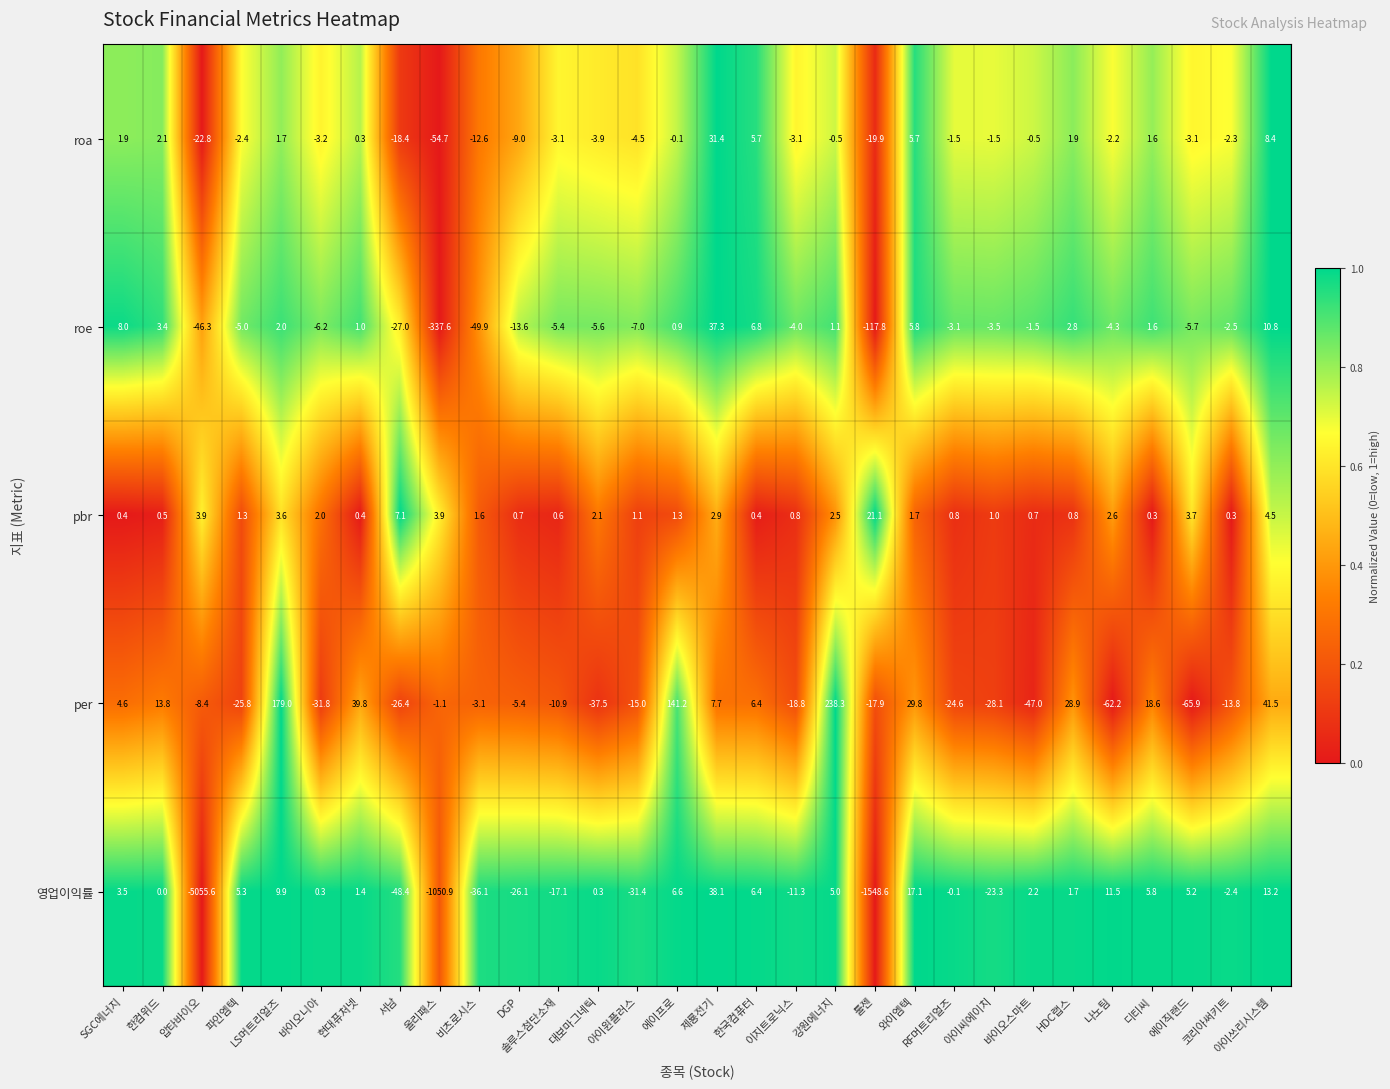

The value of pbr at 한국컴퓨터 is 0.6. True or false?

False